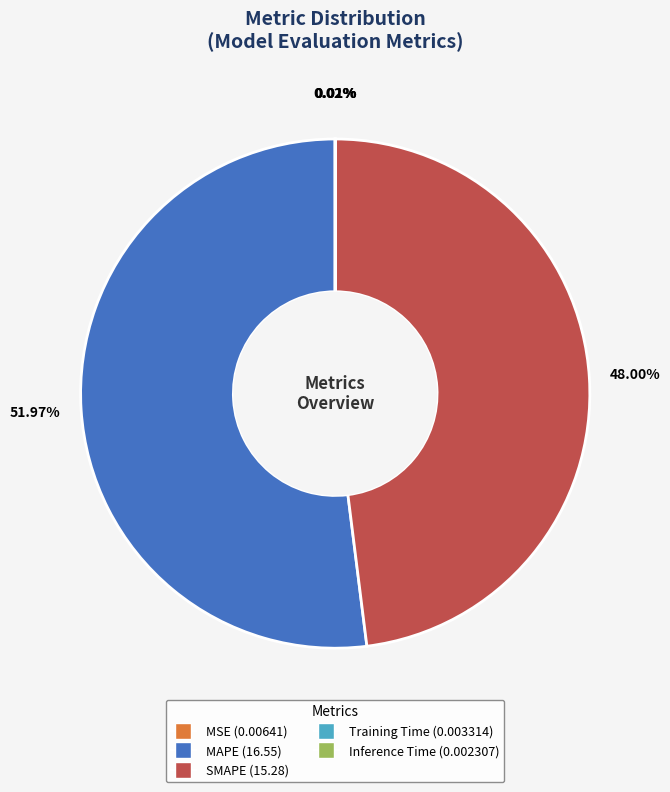

Does MAPE (16.55) represent more than half of the total?

Yes